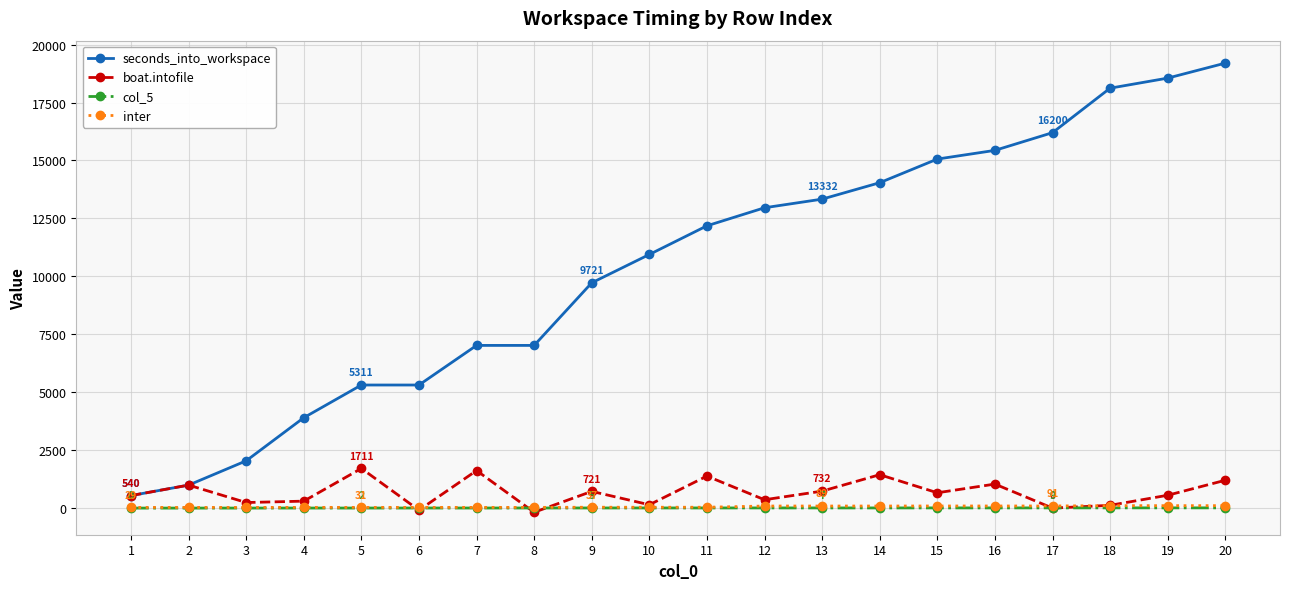

What is the greatest value displayed?

19201